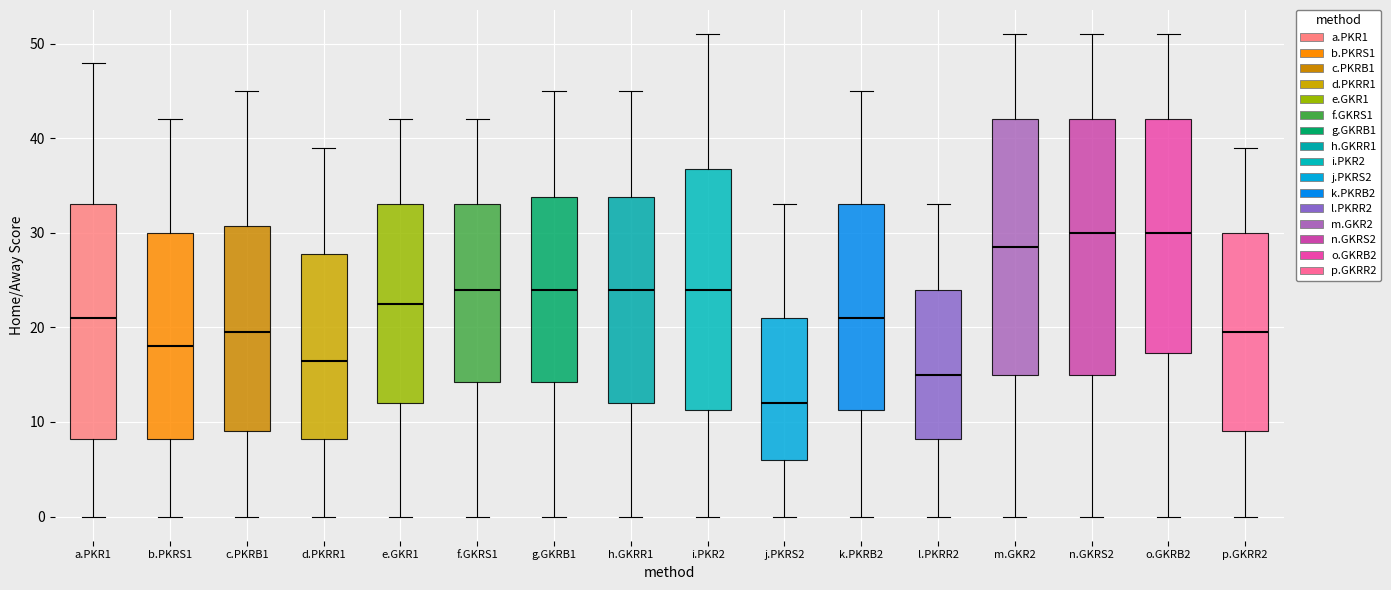

Where is the upper edge of the box for i.PKR2 on the y-axis? The values are not printed on the chart, so give them approximately, as read against the axis.

37